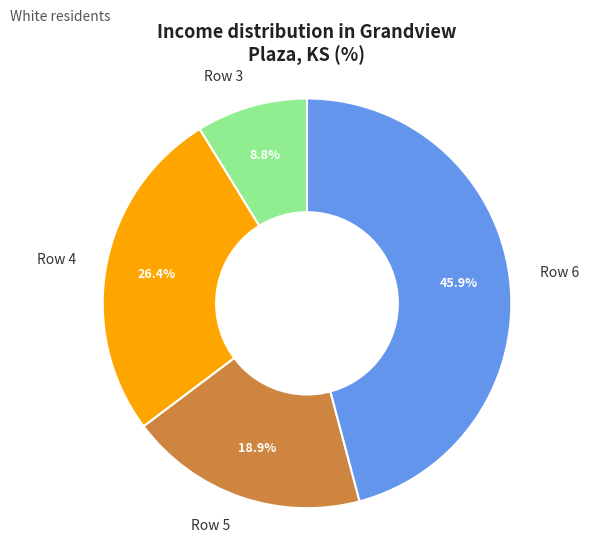

To the nearest percent, what is the combined percentage of Row 3 and Row 4?

35%